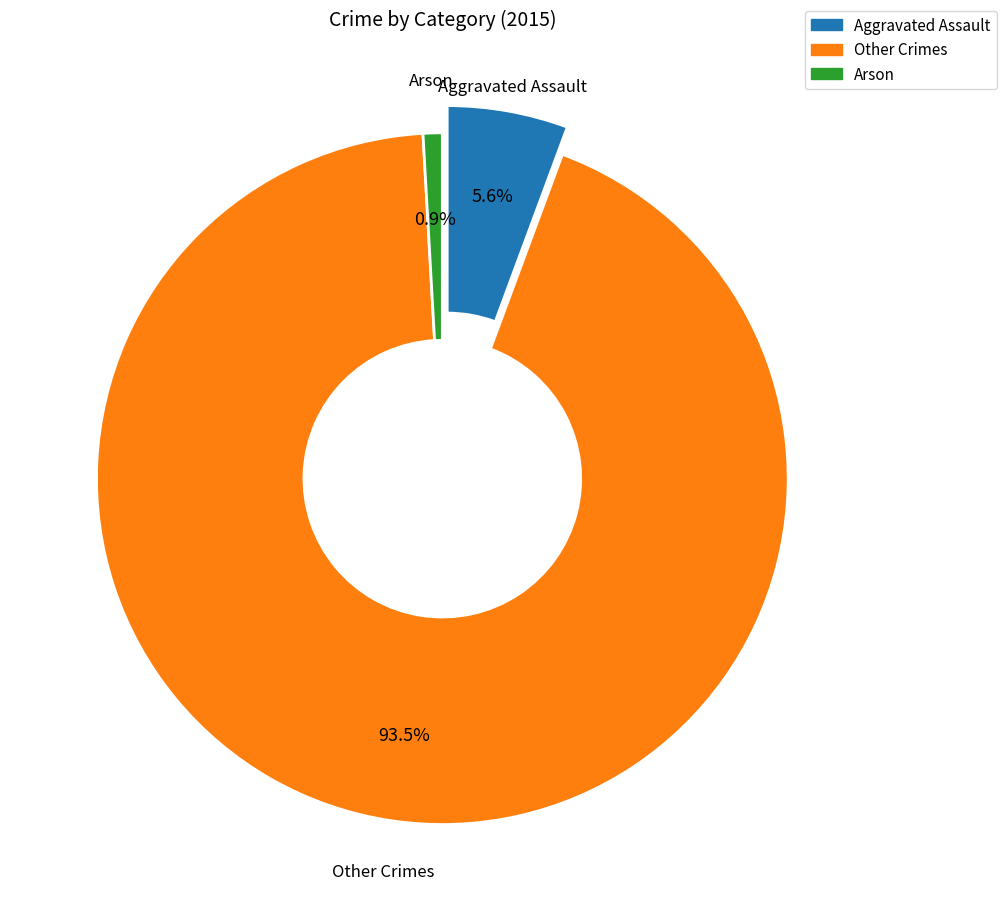

Is there a majority slice in this chart?

Yes